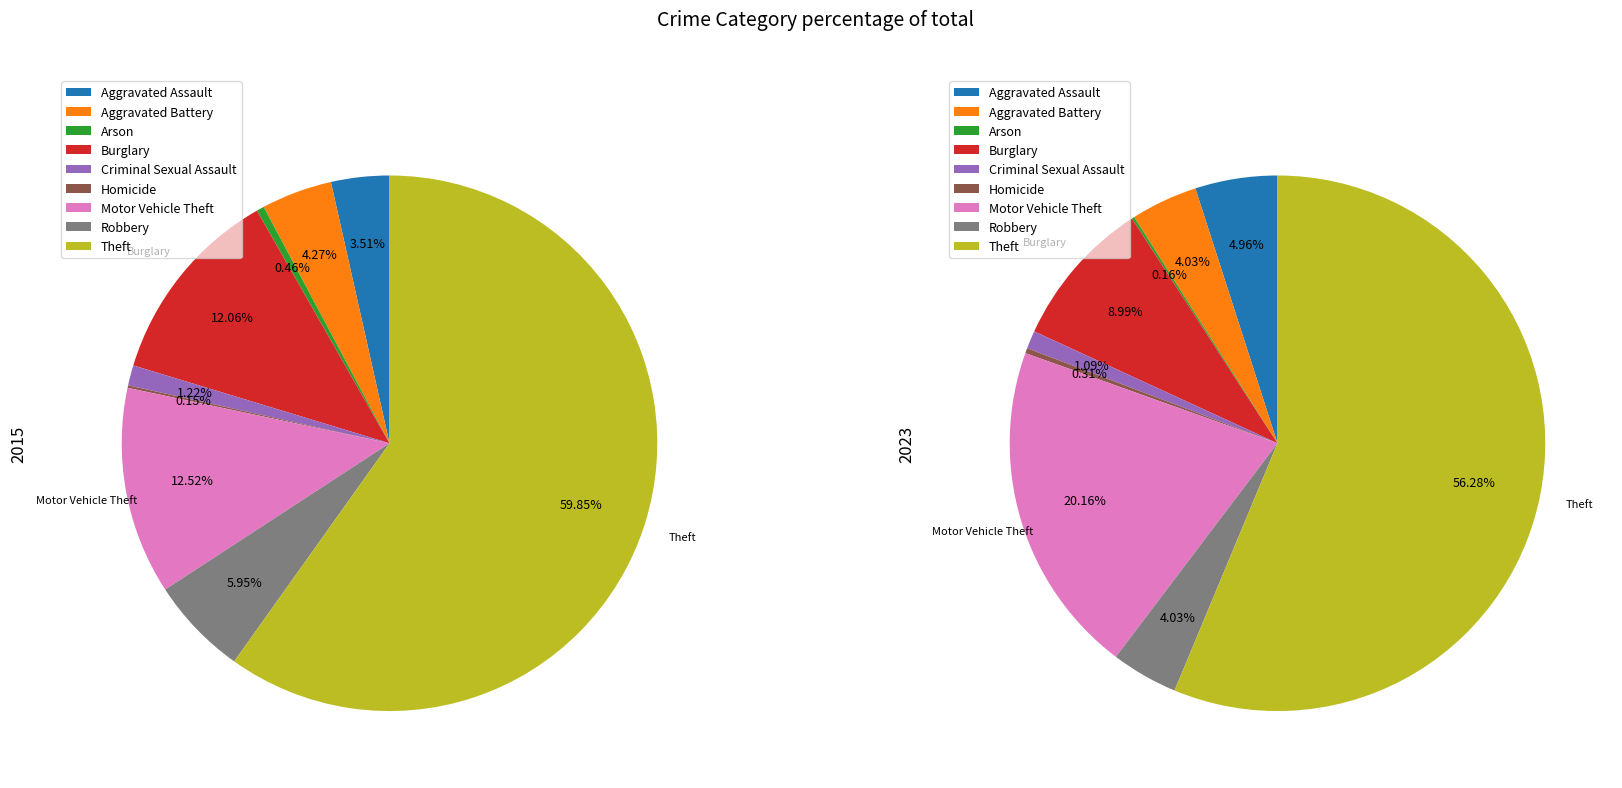

Which slice is the smallest?

Homicide